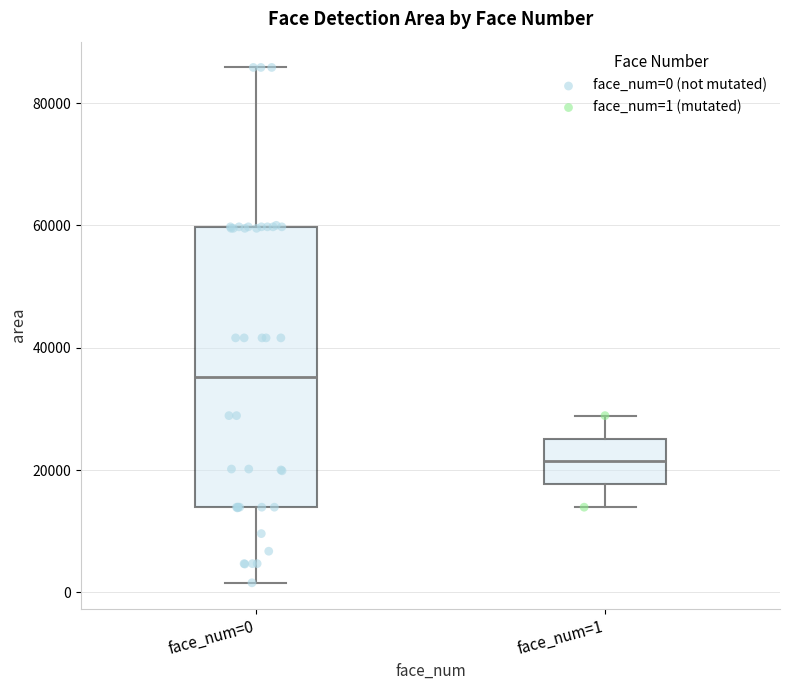

Reading left to right, read every box against the y-axis: the position of its median line, the range the box covers, and the ends of its whiskers. The values are not printed on the chart, so give them approximately, as read against the axis.

face_num=0: median 36000, box 14000 to 60000, whiskers 2000 to 86000
face_num=1: median 22000, box 18000 to 26000, whiskers 14000 to 28000